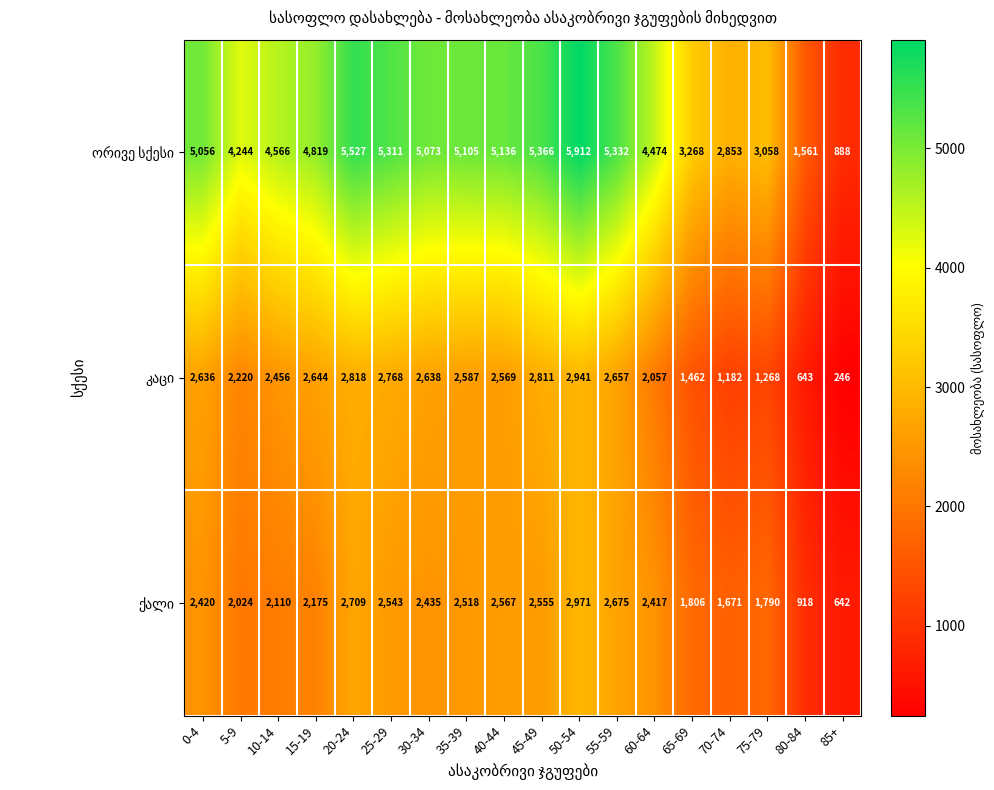

Which category has the lowest value across all series?

85+